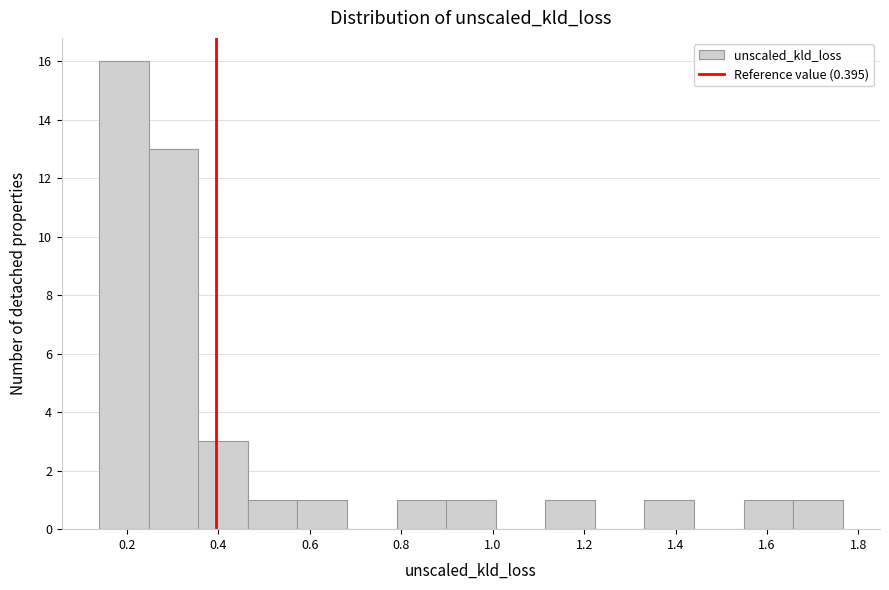

What is the height of the bar covering 0.58 to 0.68 on the x-axis? Neither the bar edges nor the heights are printed on the chart, so give them approximately, as read against the axes.

1